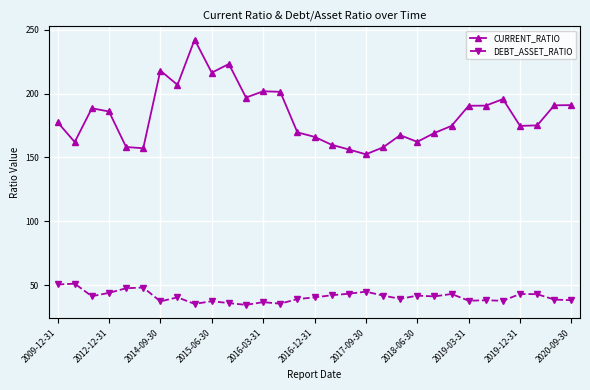

True or false: CURRENT_RATIO has more than 1 points higher than both neighbors.

True